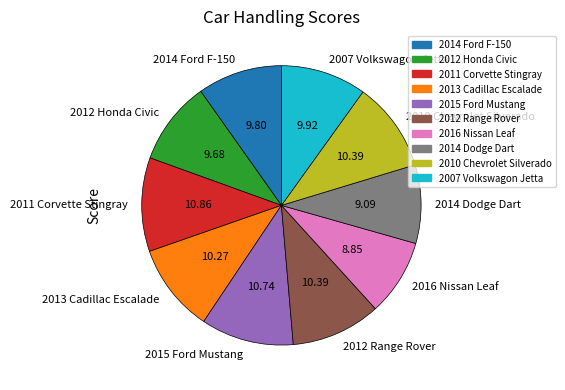

Do 2012 Honda Civic and 2011 Corvette Stingray together represent more than half of the pie?

No